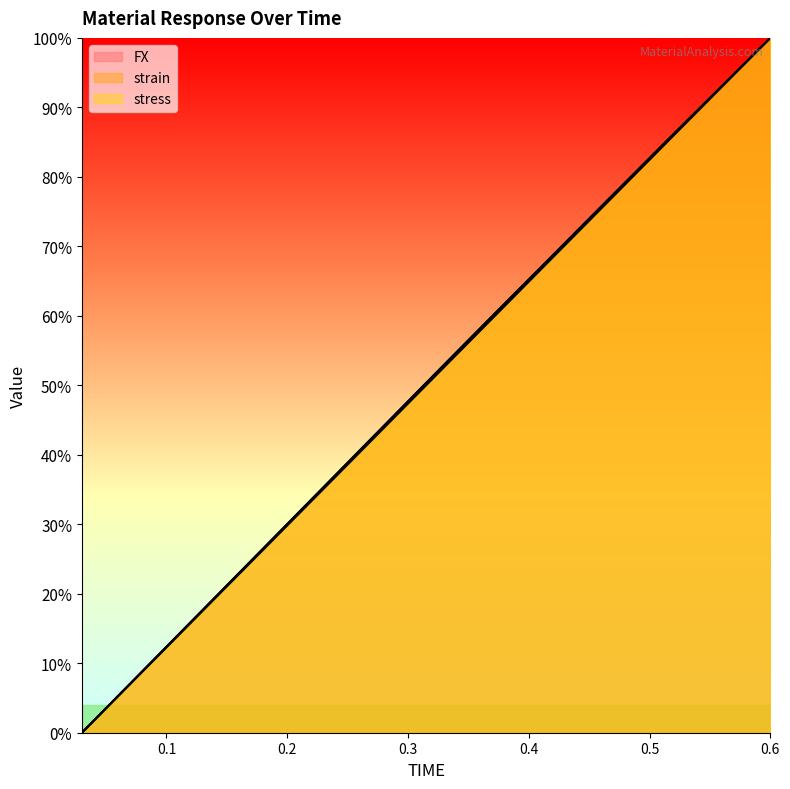

Where is strain nearest to the value 50?

0.3